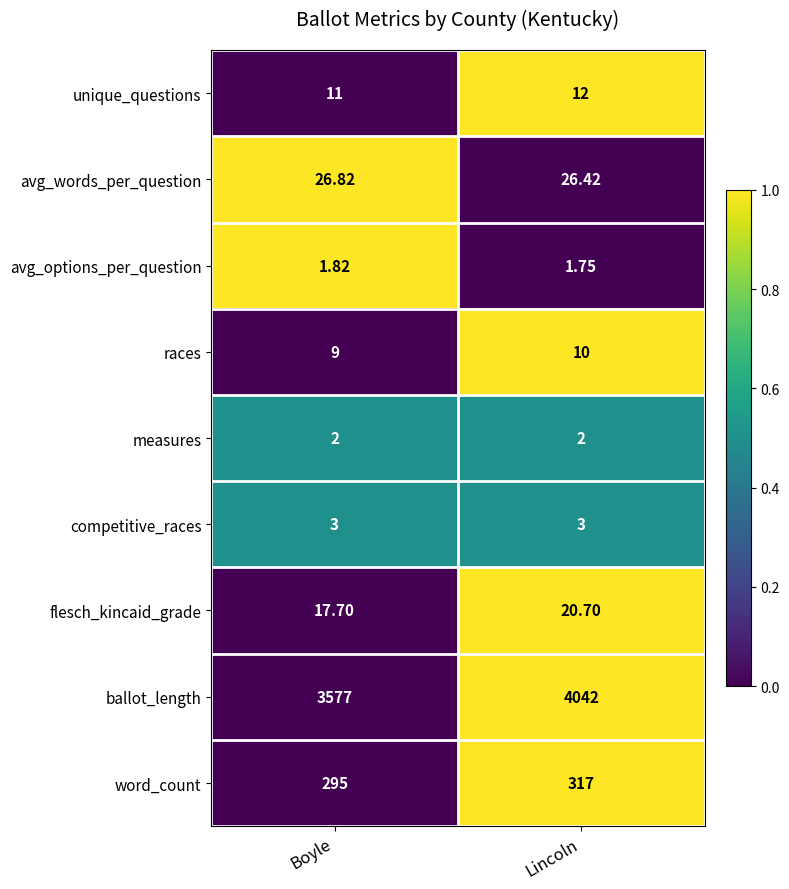

Which series has the largest total across all categories?

ballot_length